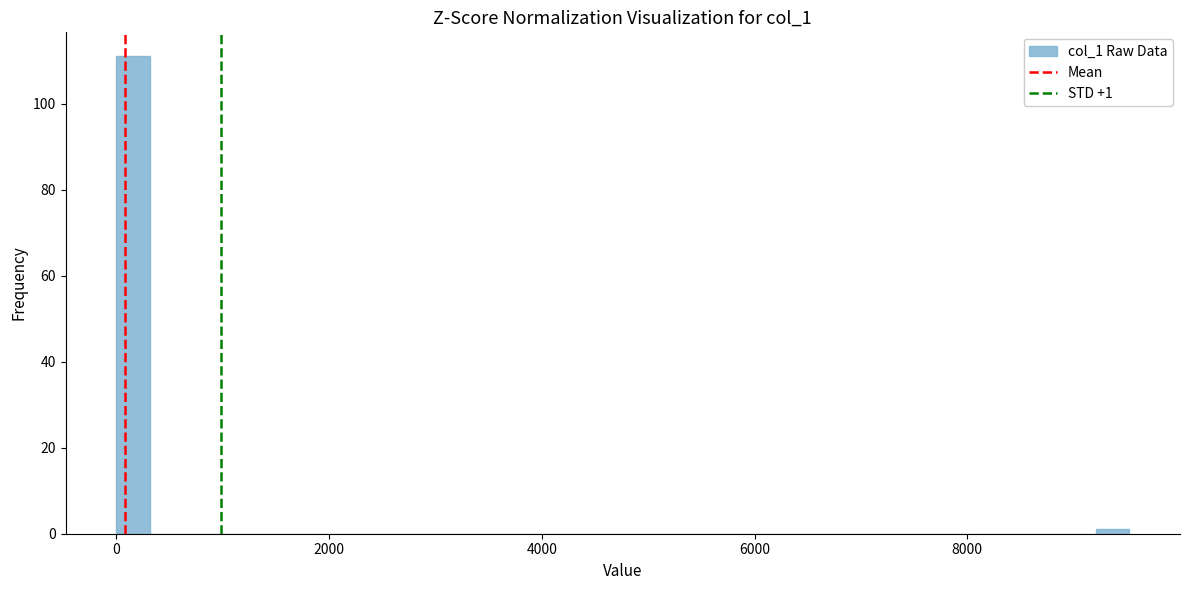

Read against the x-axis, roughly where is the centre of the tallest bar?

200